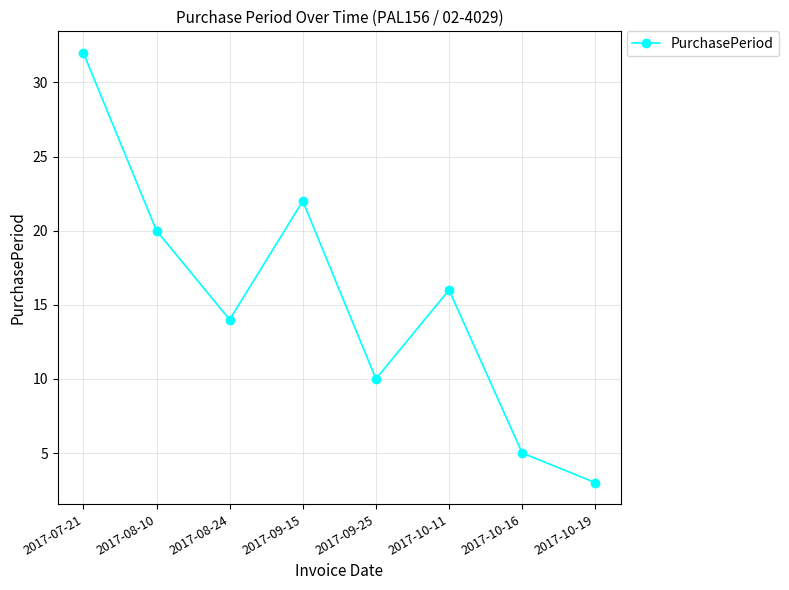

What is the label of the 3rd point from the right?

2017-10-11